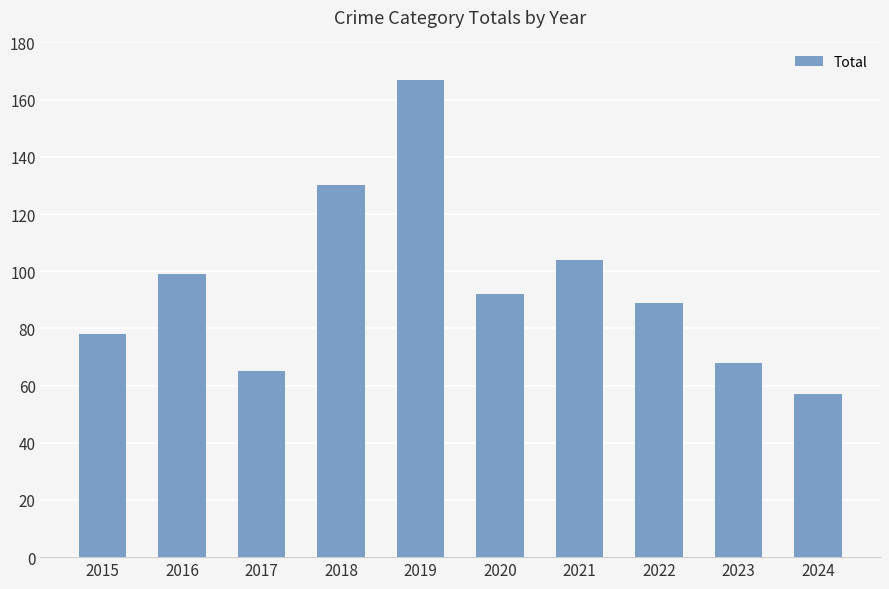

Rank the categories by value from highest to lowest.

2019, 2018, 2021, 2016, 2020, 2022, 2015, 2023, 2017, 2024